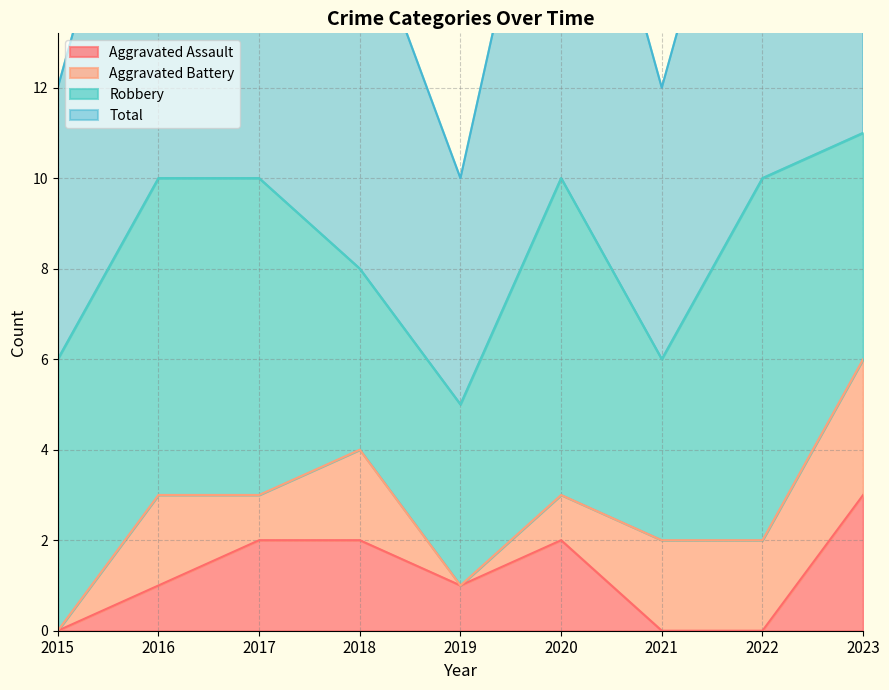

Which series has the largest range (max minus min)?

Total